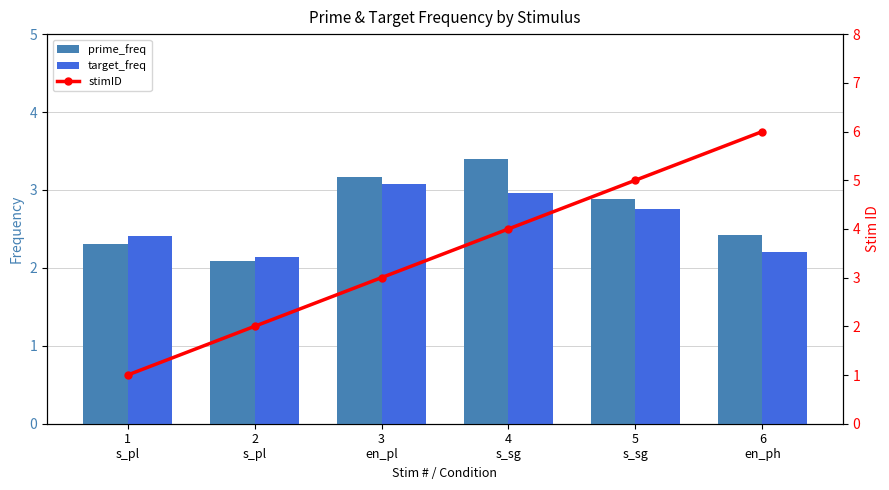

Reading left to right, list all the values displayed in this chart.

prime_freq: 2.3	2.1	3.2	3.4	2.9	2.4
target_freq: 2.4	2.1	3.1	3.0	2.8	2.2
stimID: 1.0	2.0	3.0	4.0	5.0	6.0